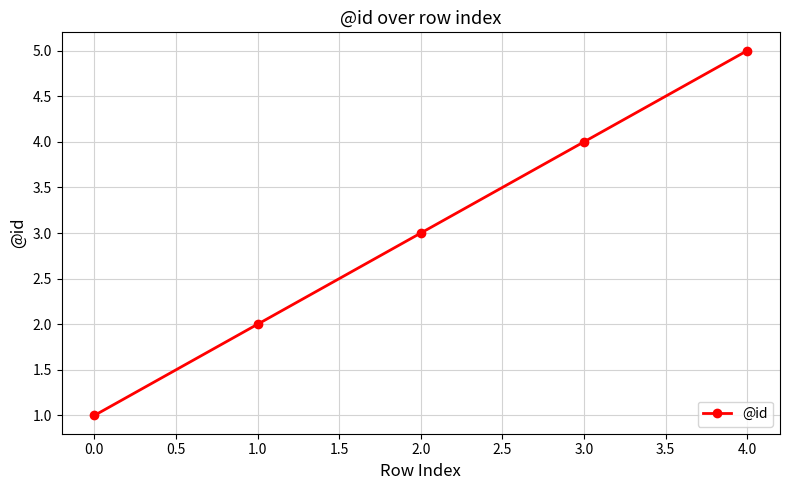

Where is the data nearest to the value 3?

2.0